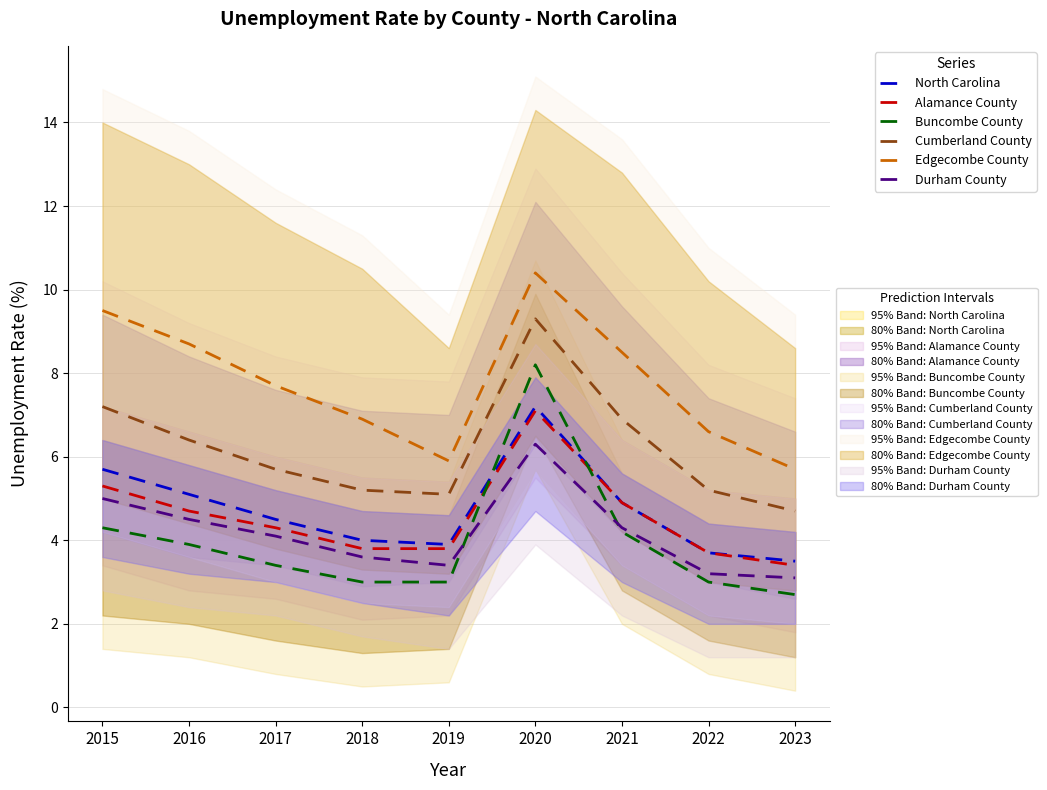

What is the approximate value of Durham County at 2020?

6.3